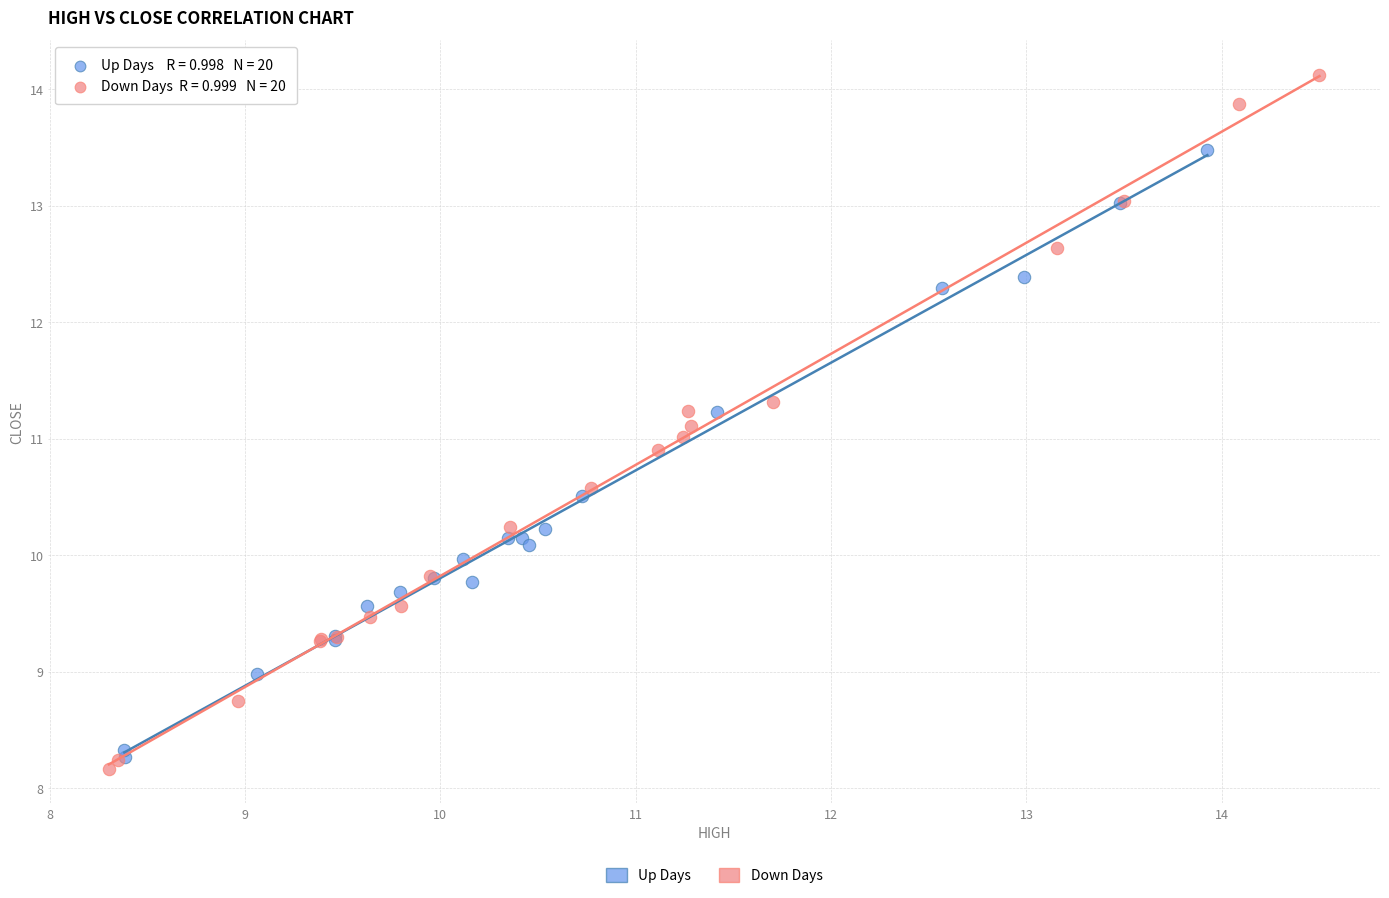

What are all the series names shown in the legend?

Up Days, Down Days